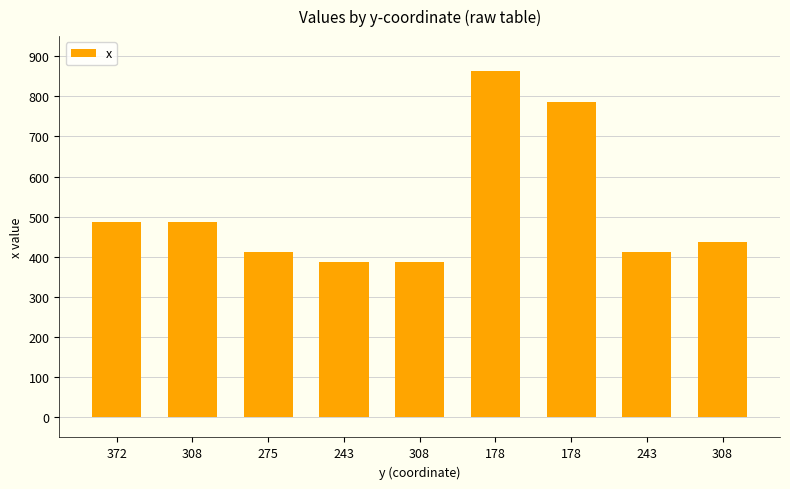

What value does the data have at 243, to the nearest 10?

410